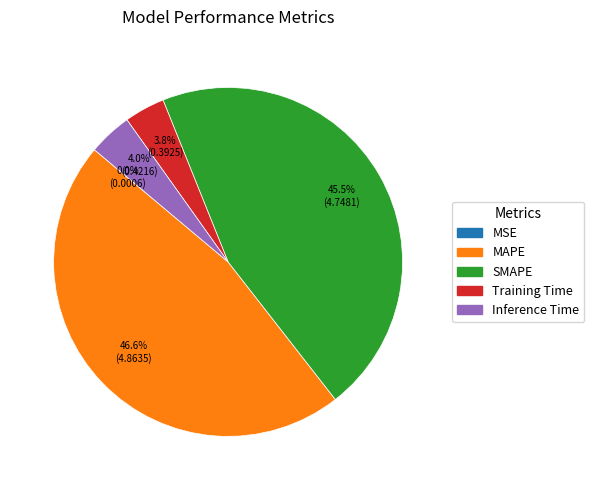

Which category has the biggest portion of the pie?

MAPE